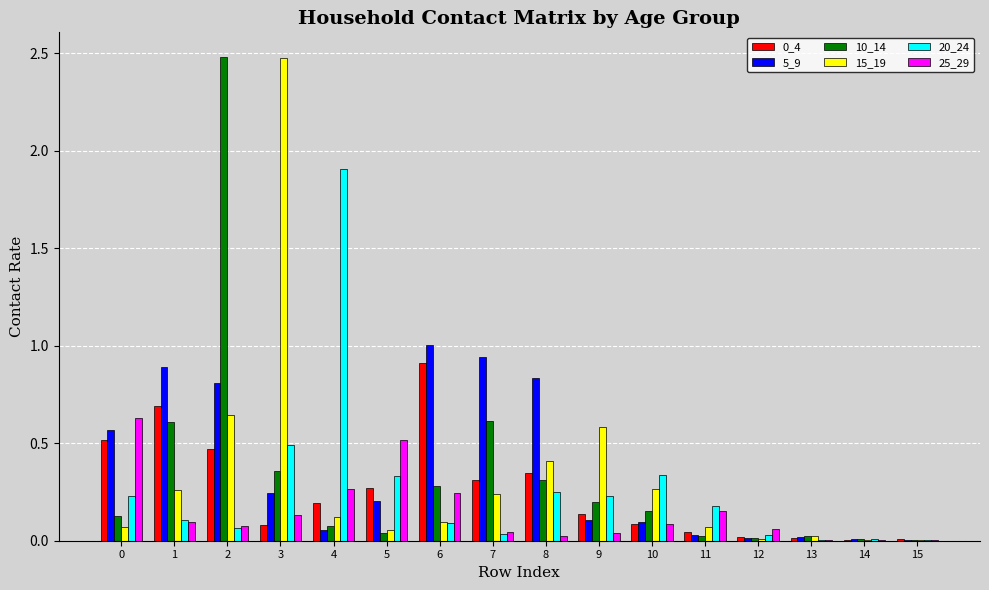

What is the maximum value shown in the chart?

2.5